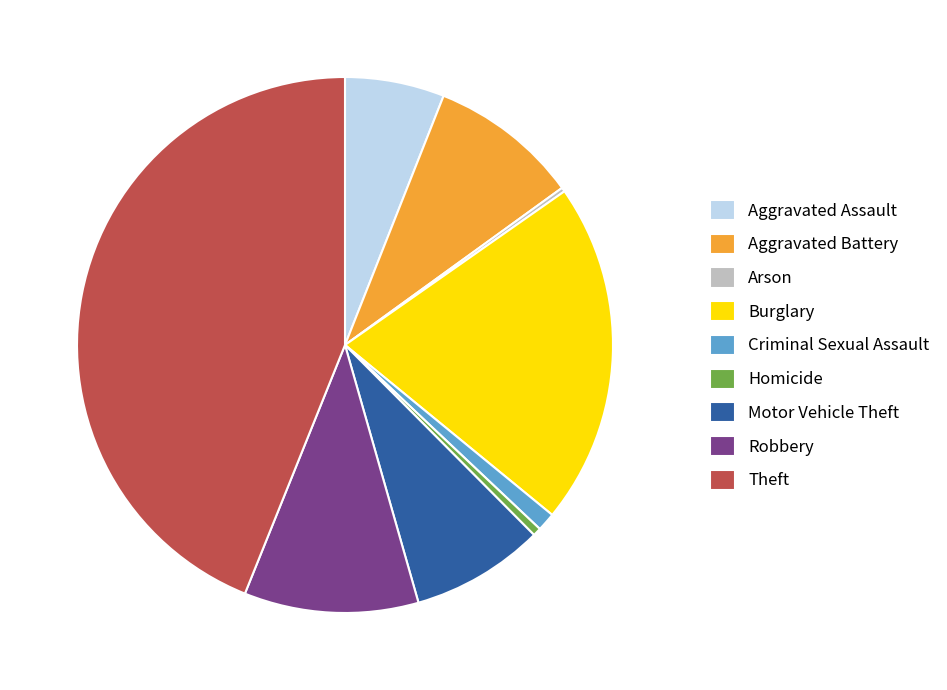

Combined, do Theft and Robbery account for over 50%?

Yes